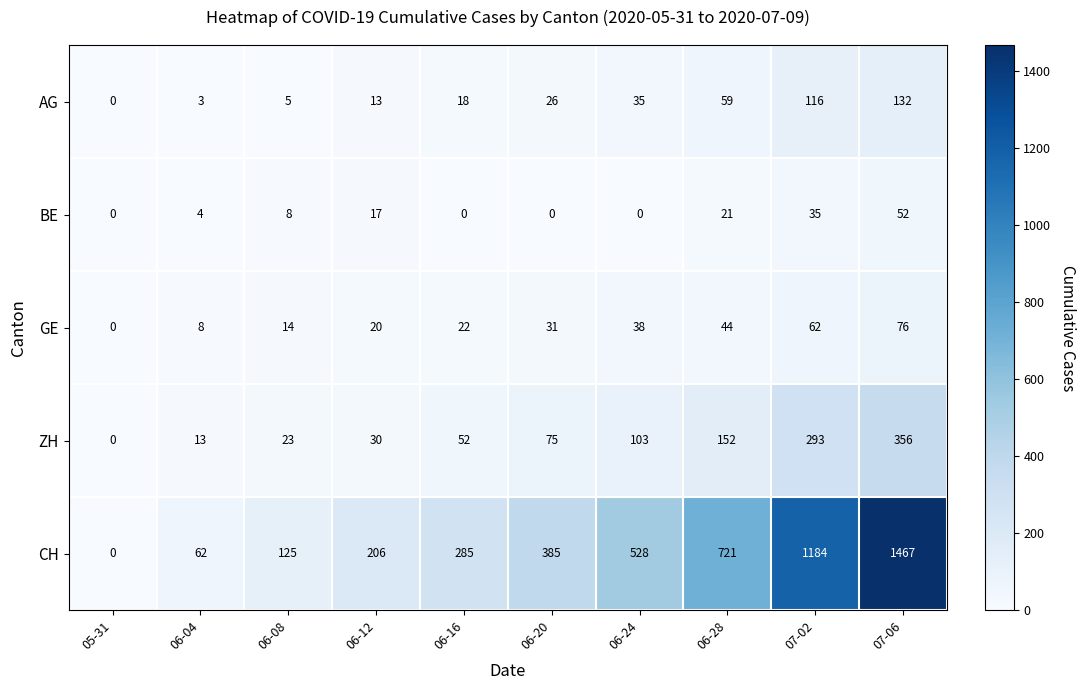

Rank the series at 06-12 from highest to lowest value.

CH, ZH, GE, BE, AG